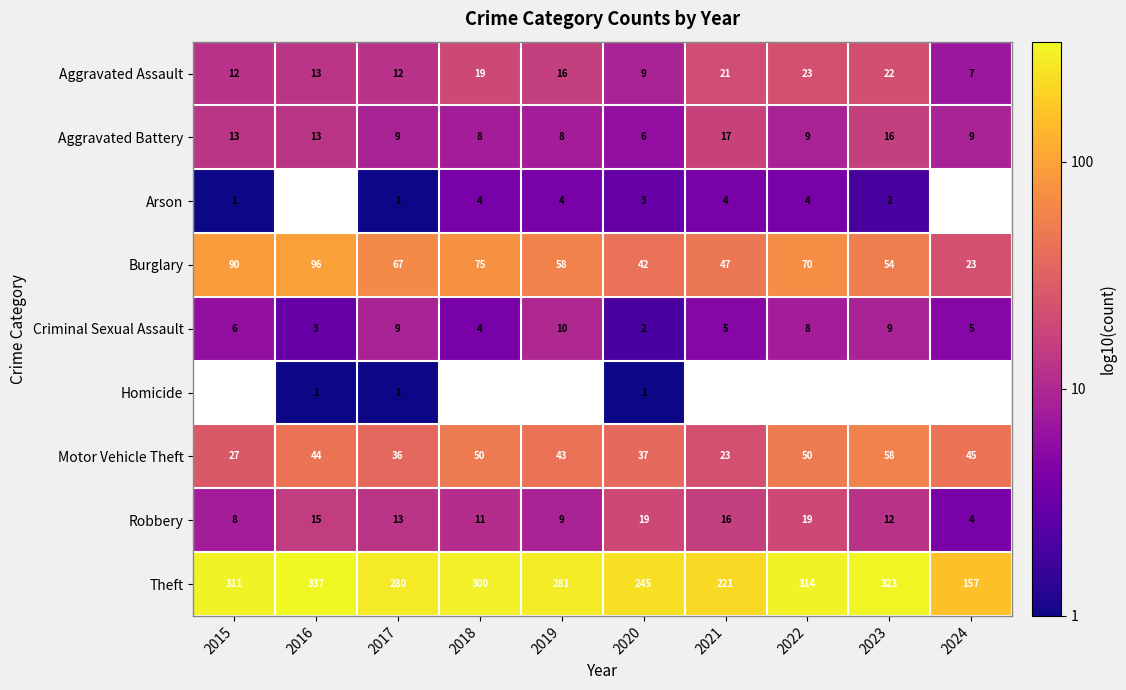

Which has a higher value, 2024 or 2015?

2015